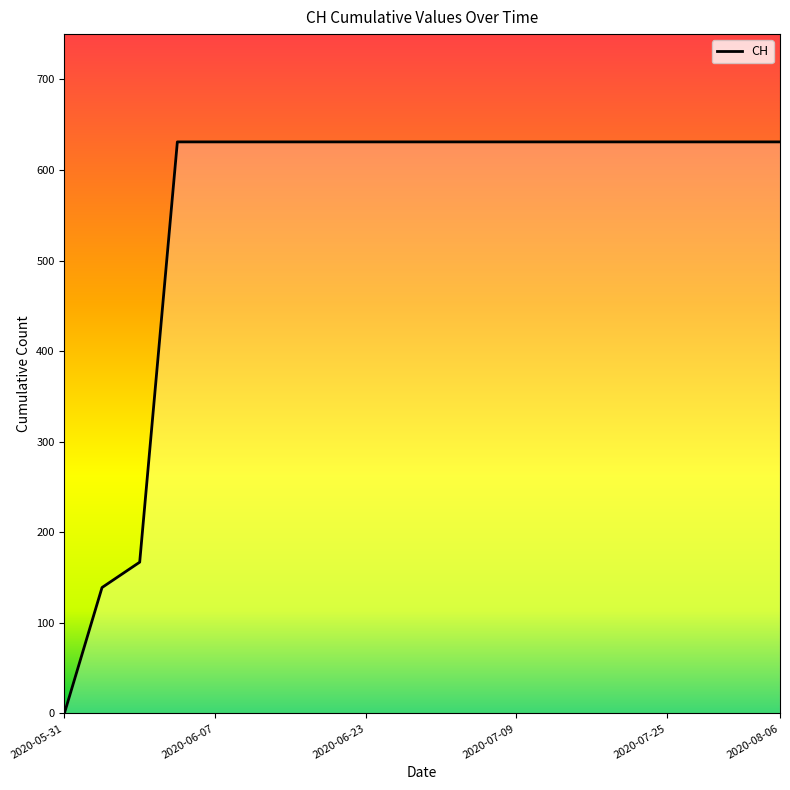

What is the greatest value displayed?

631